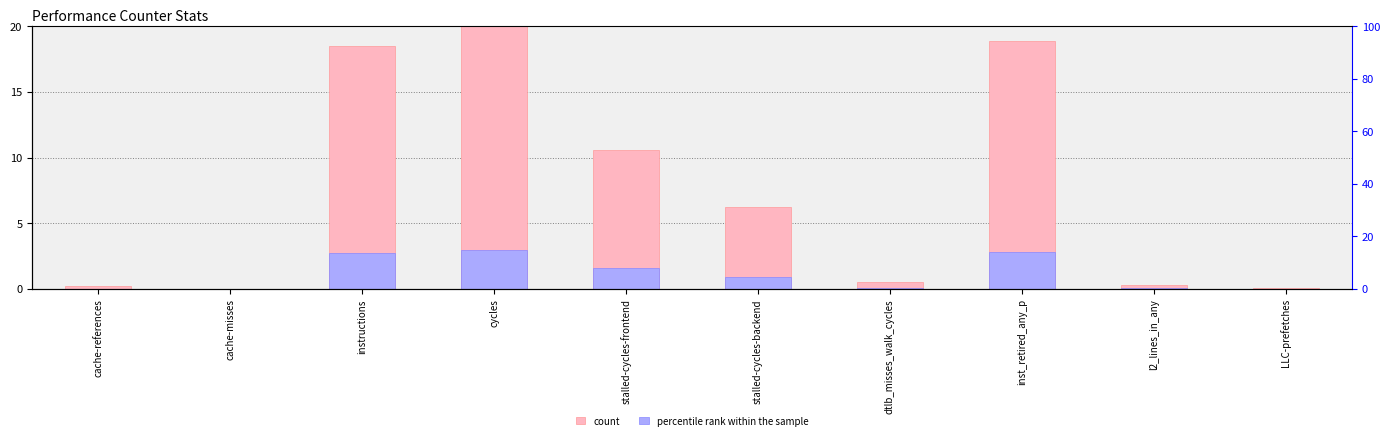

What is the sum of the percentile rank within the sample values at stalled-cycles-frontend and cache-references?

1.6